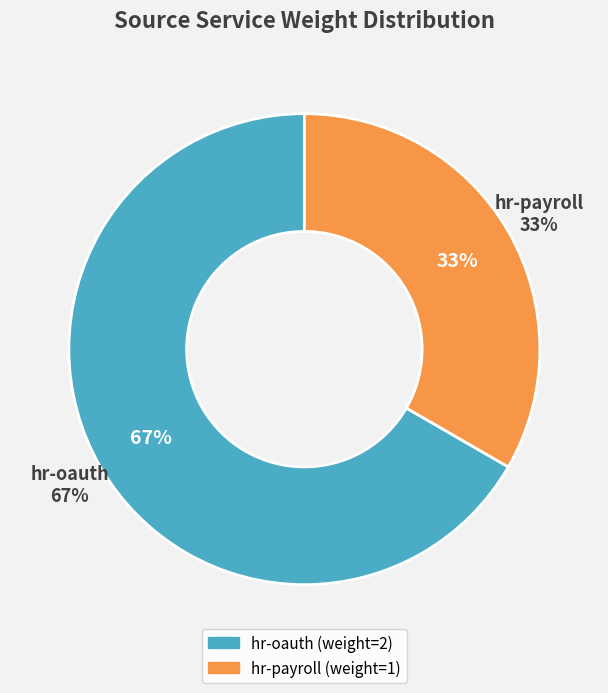

Which slice is the smallest?

hr-payroll